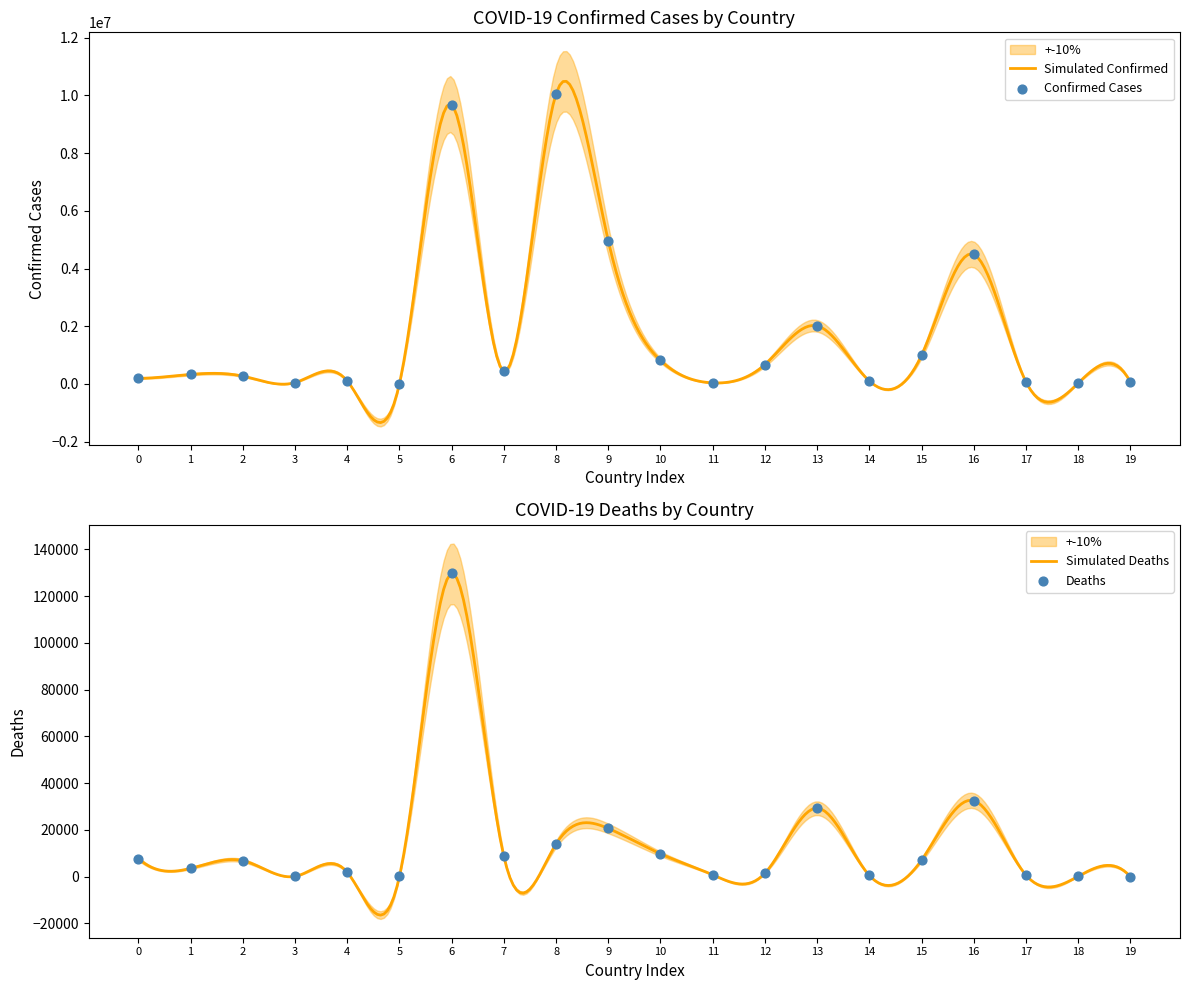

Which series has the largest total across all categories?

Confirmed